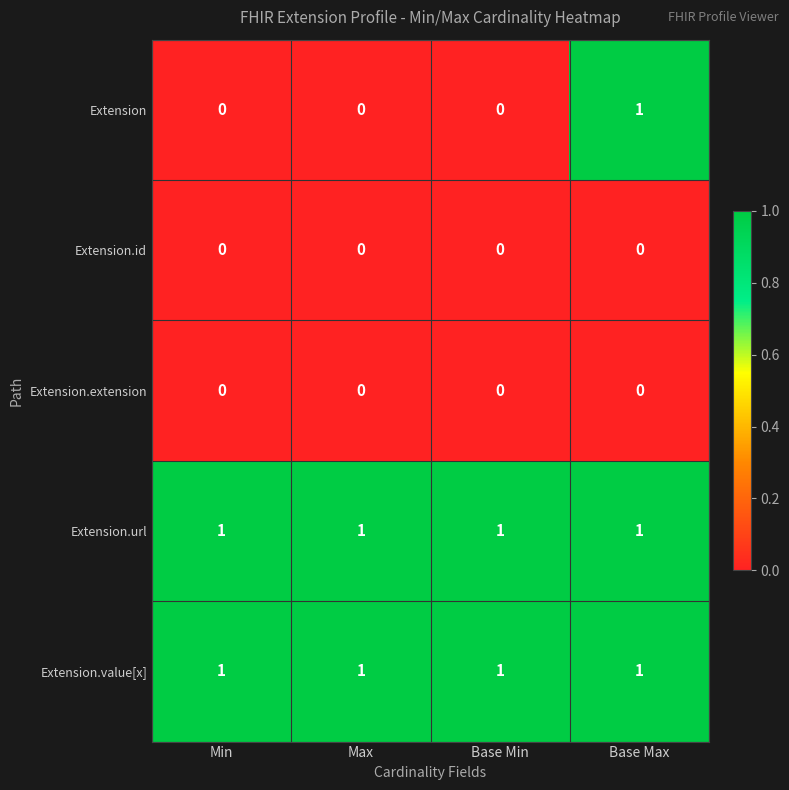

Count the number of categories in the chart.

4